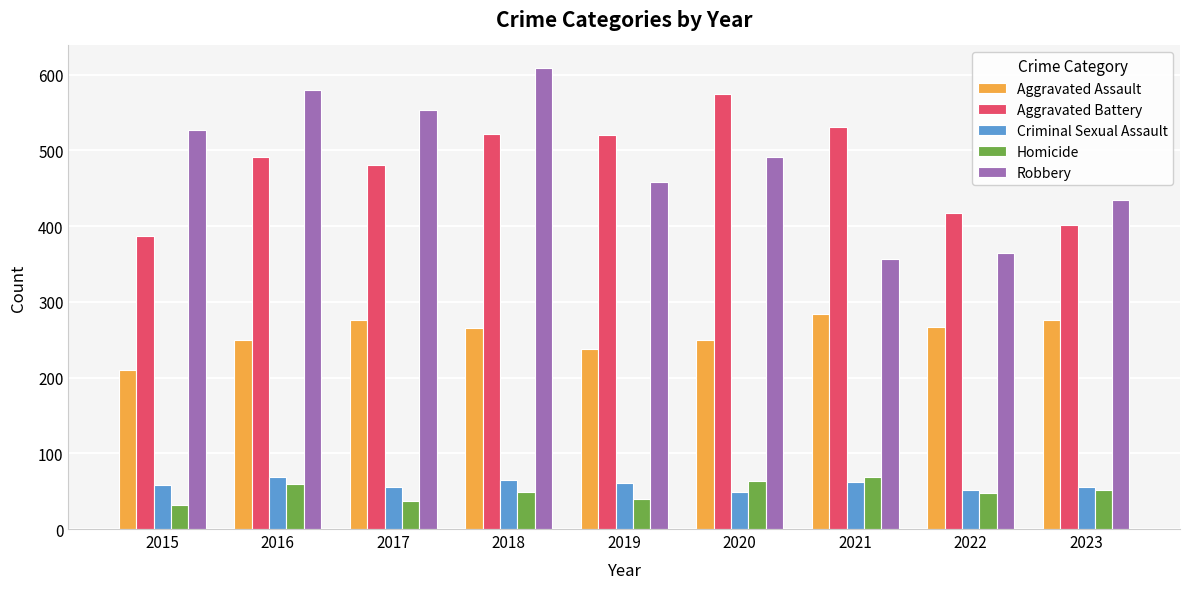

Which series has the widest spread of values?

Robbery